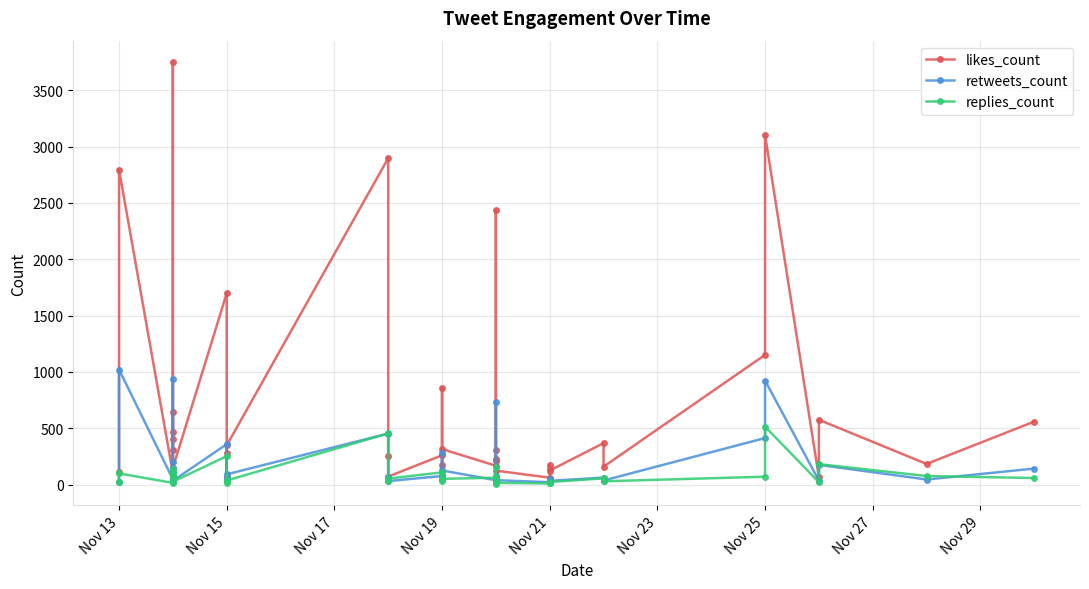

What is the maximum value for likes_count?

3752